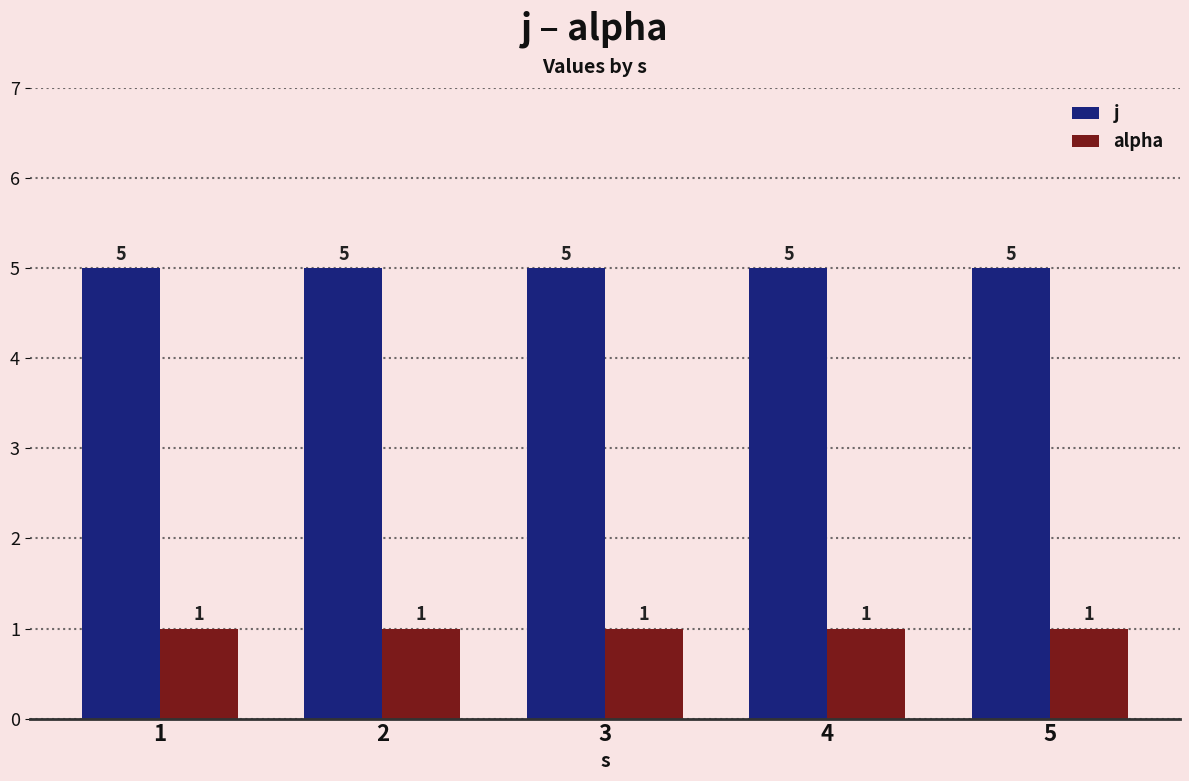

The value of alpha at 2 is 1. True or false?

True